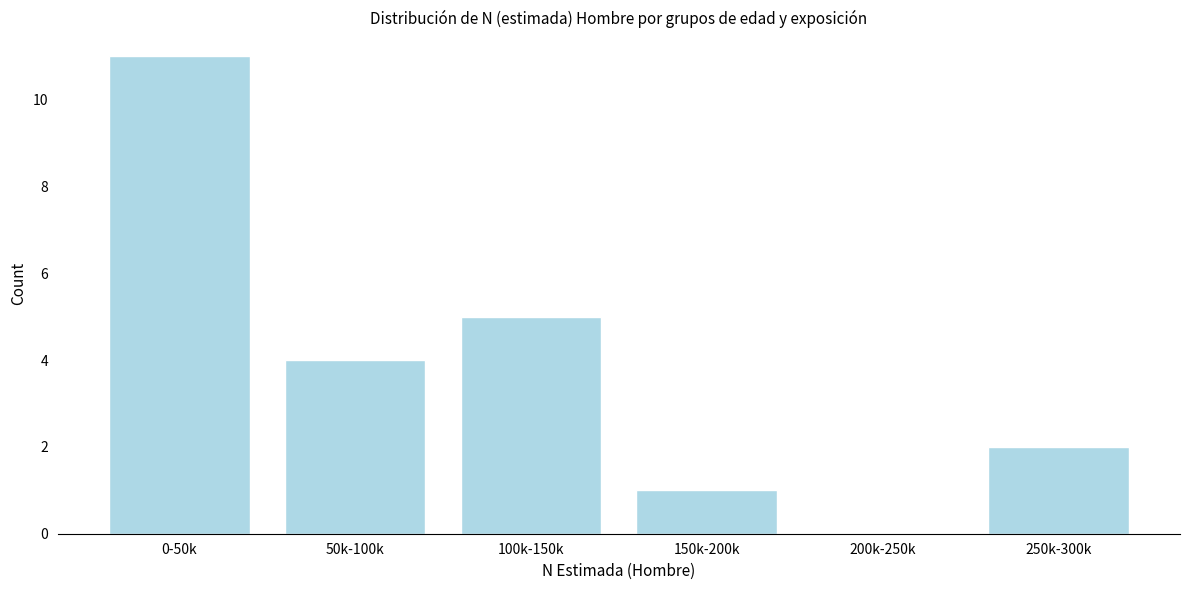

Reading left to right, list all the values displayed in this chart.

0-50k=11	50k-100k=4	100k-150k=5	150k-200k=1	200k-250k=0	250k-300k=2